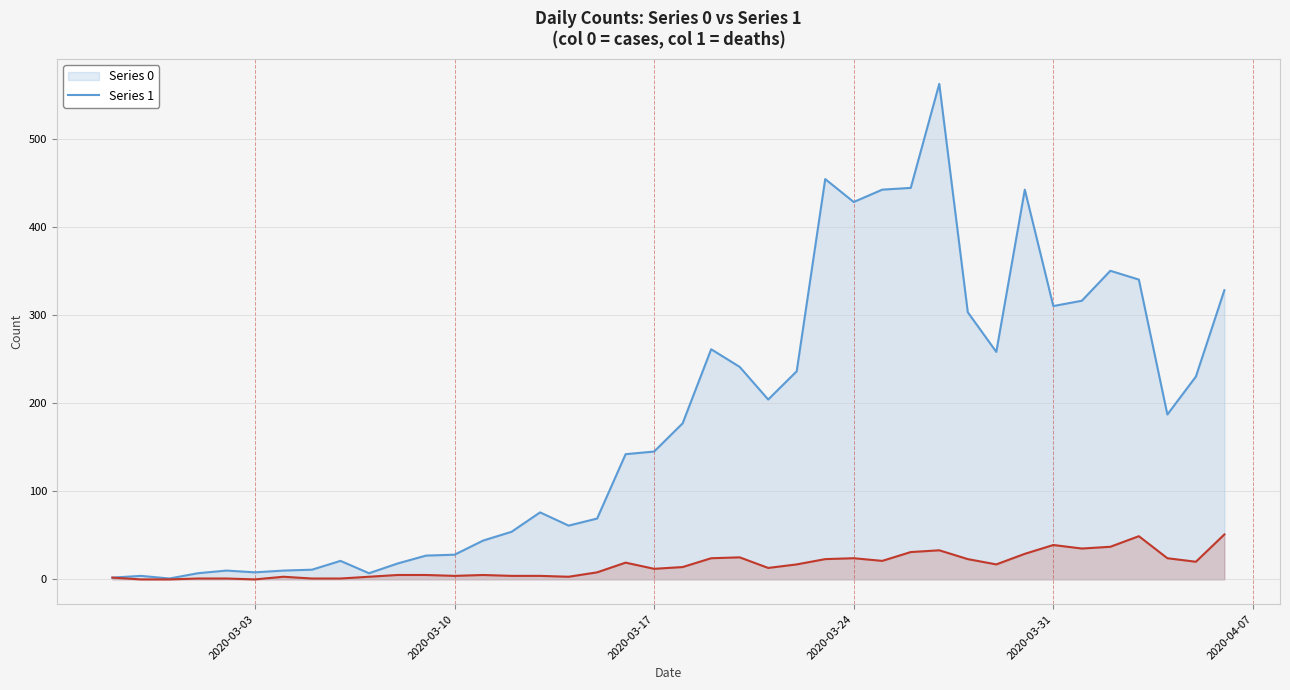

Which category has the highest value in the 0 series?

2020-03-27